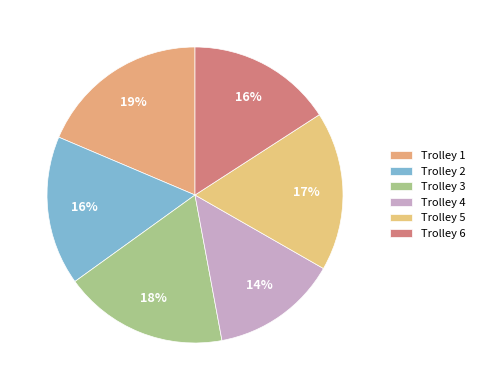

Is the sum of Trolley 5 and Trolley 2 greater than half?

No